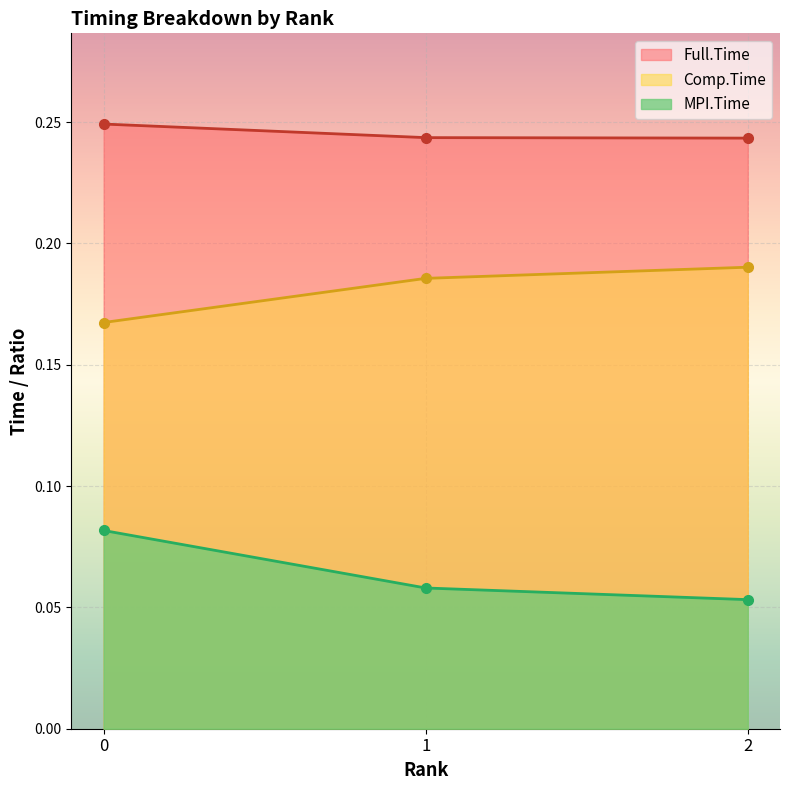

What is the total value across all series at 1?

0.5